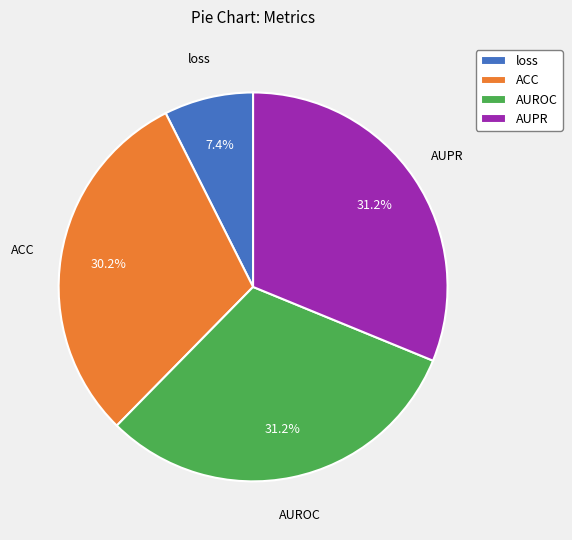

How many segments does this pie chart have?

4